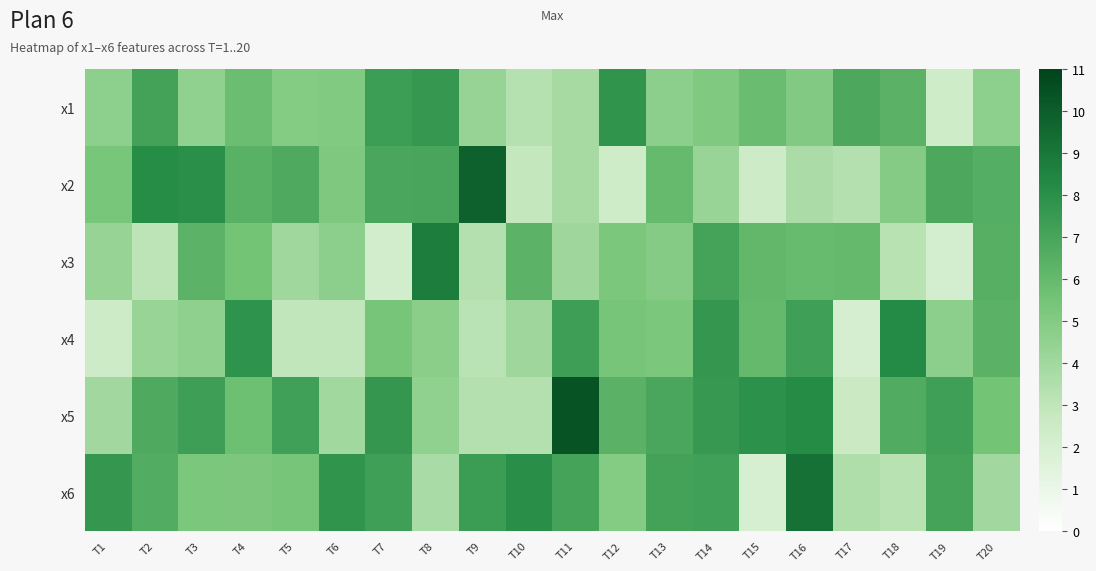

What is the total value across all series at T5?

31.3